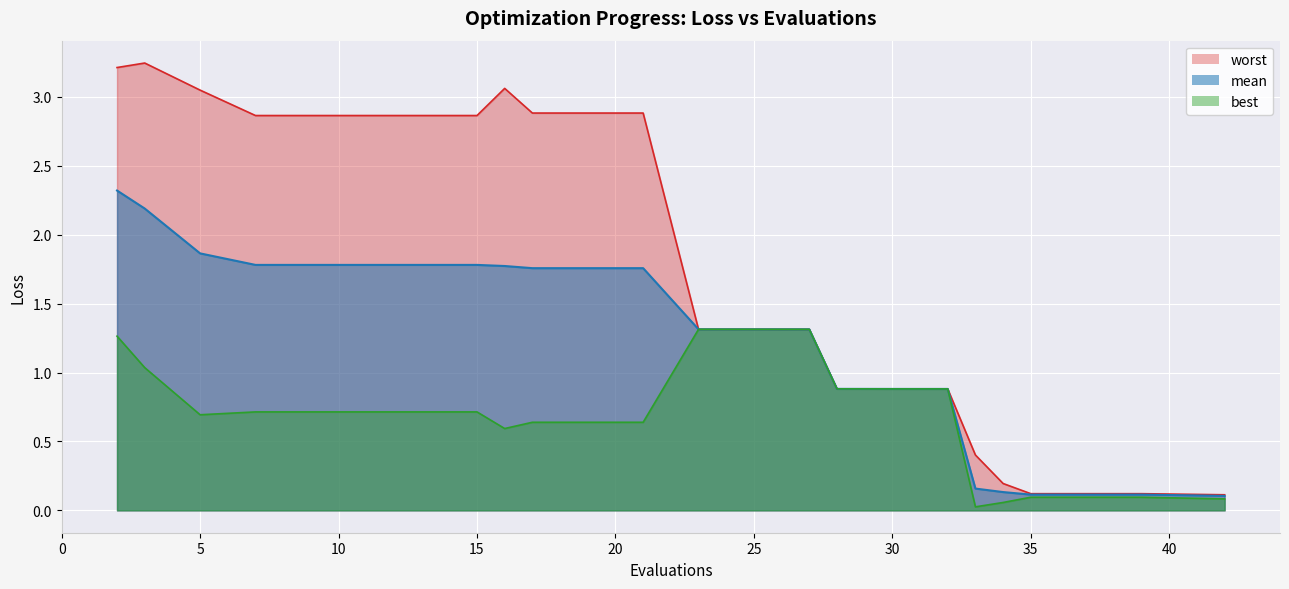

List the labels in order of best value, smallest first.

33, 34, 42, 35, 39, 16, 17, 21, 5, 7, 11, 15, 32, 31, 30, 28, 3, 2, 27, 23